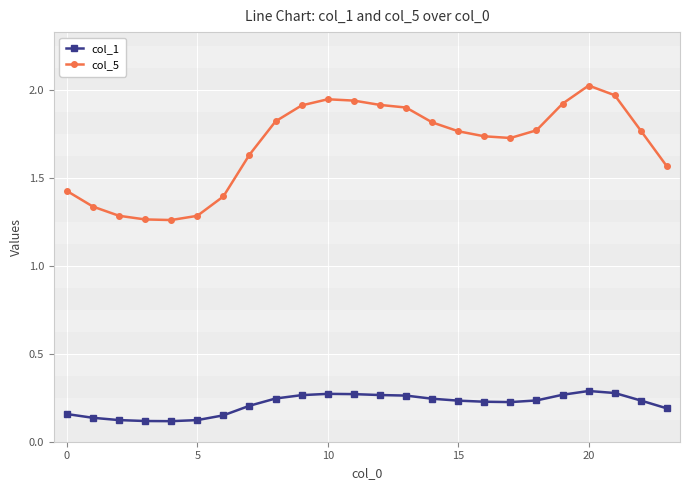

The col_5 series shows 0.6 at 5. True or false?

False